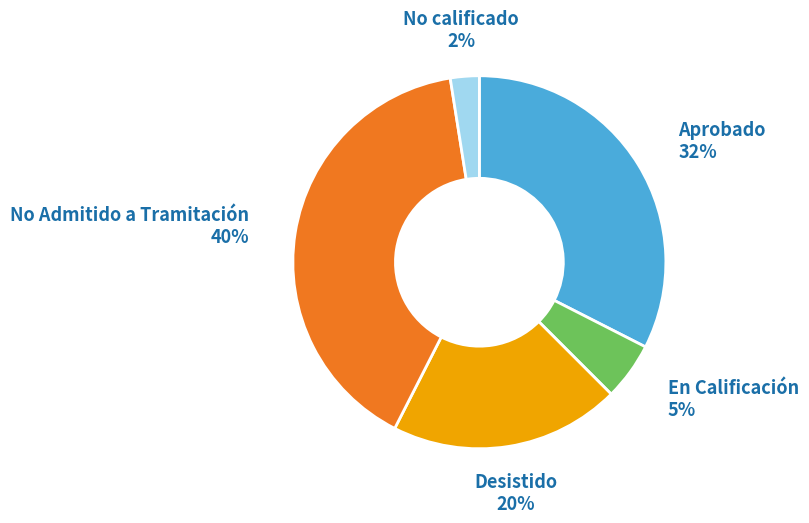

Is there any slice that represents more than half of the pie?

No